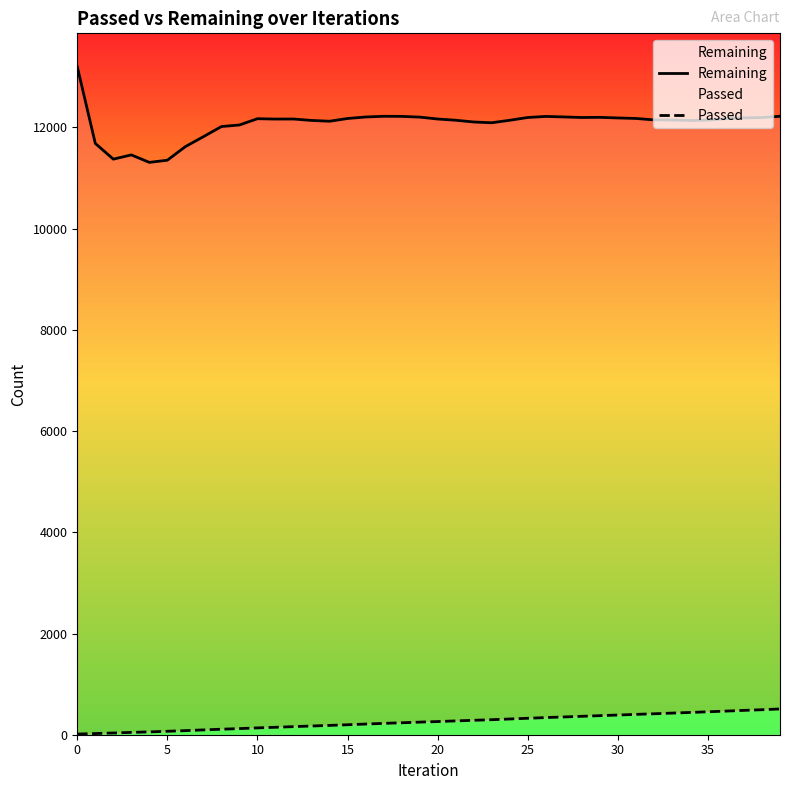

What is the label of the 37th point from the left?

36